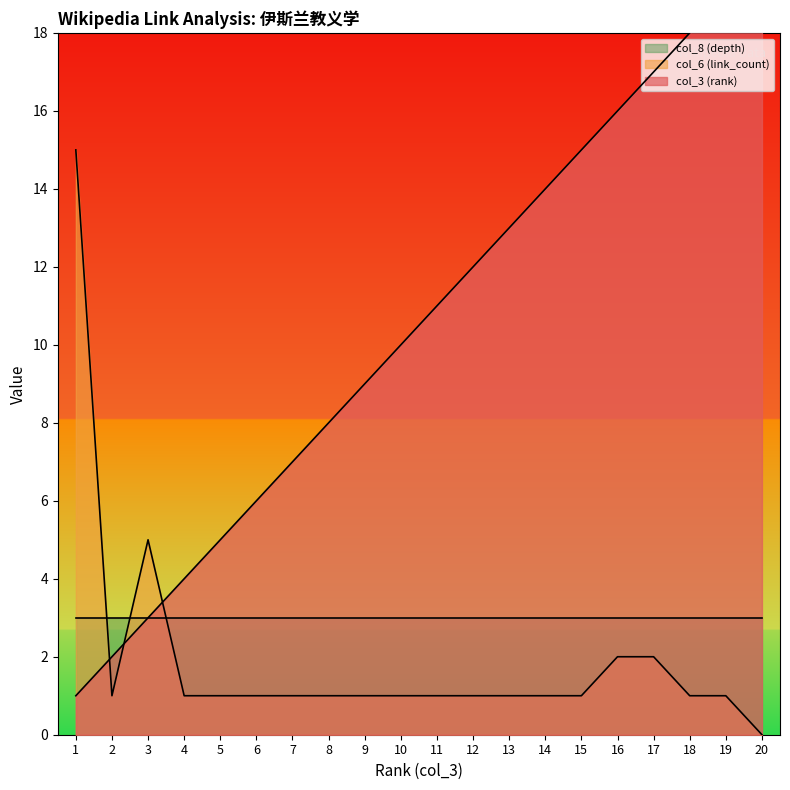

True or false: col_6 (link_count) and col_3 (rank) cross at least once.

True